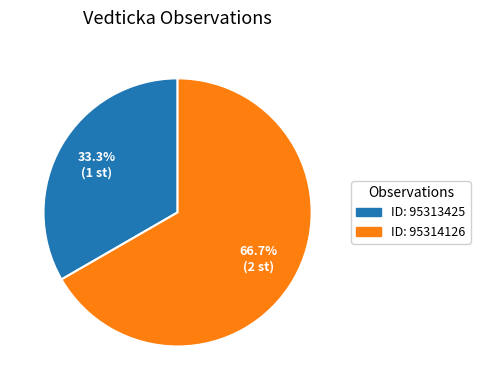

Which category accounts for the majority?

ID: 95314126